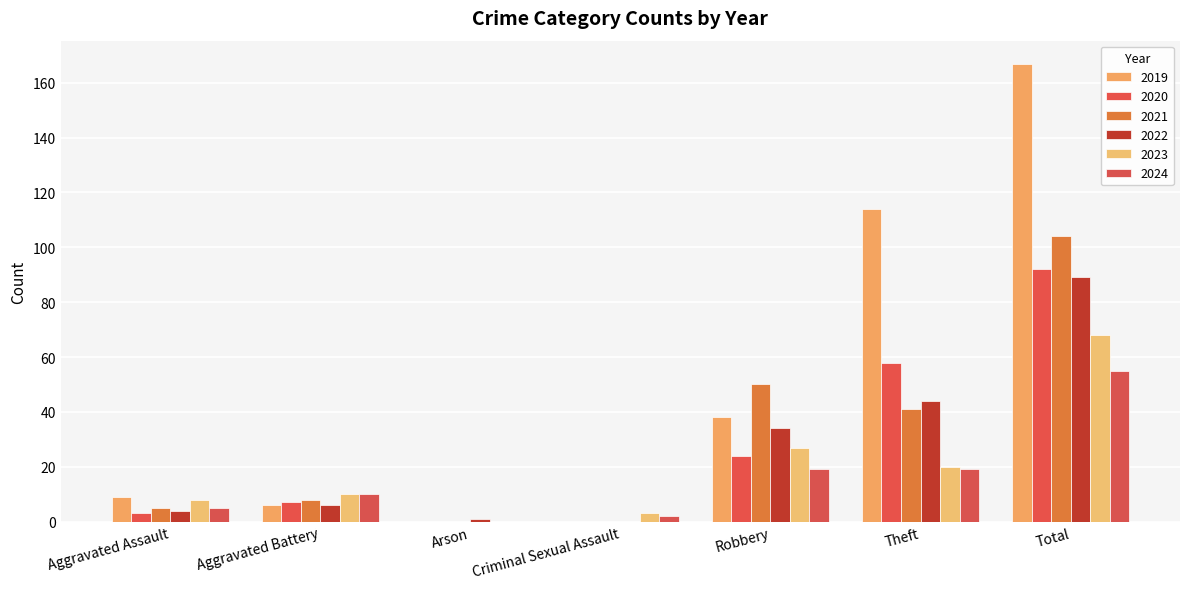

Are the bars grouped side by side (vs. stacked)?

Yes